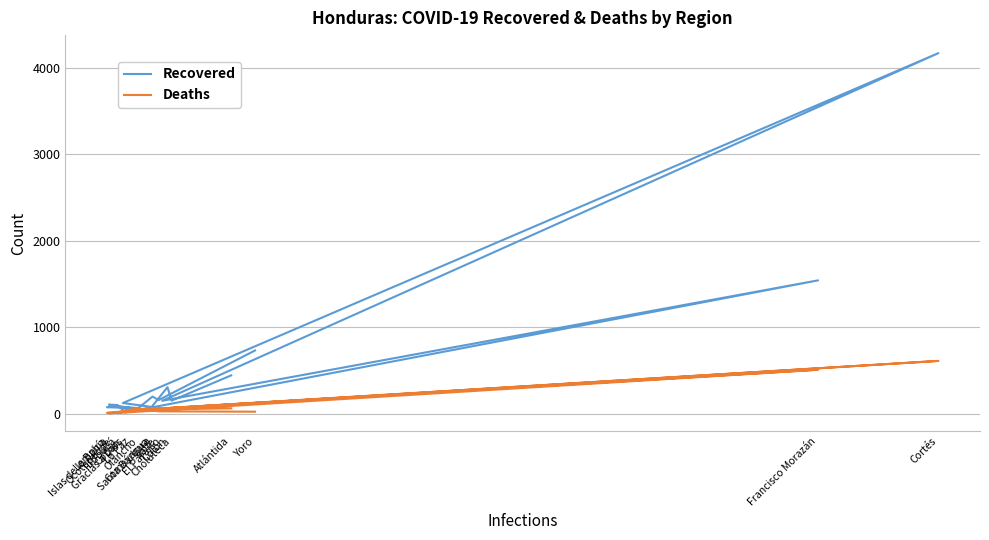

What is the maximum value for Recovered?

4167